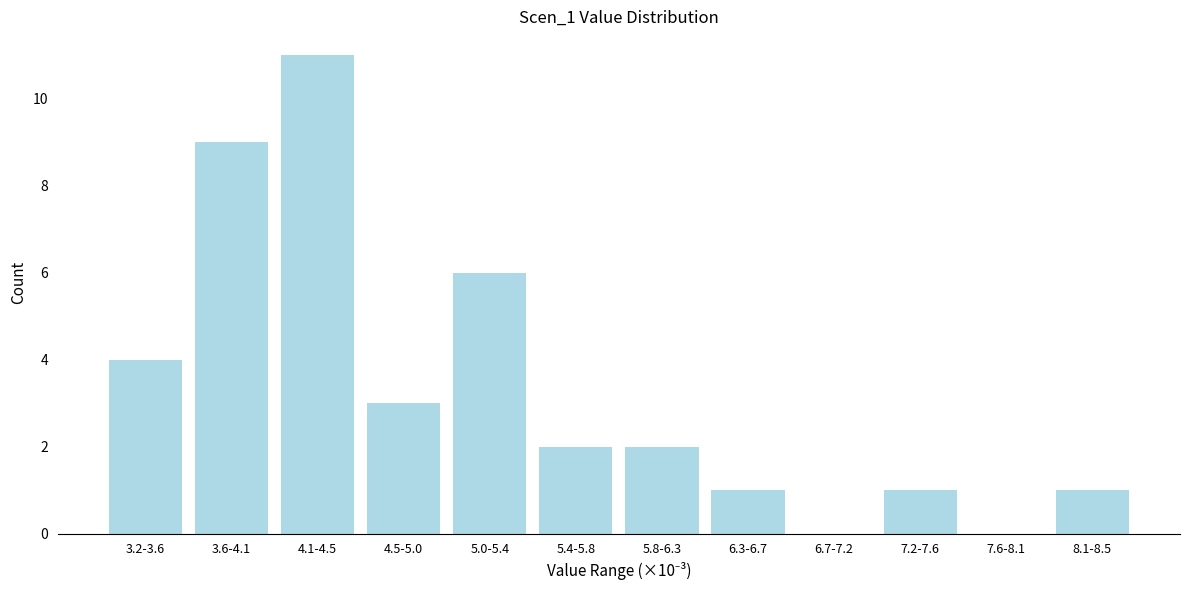

Reading left to right, what are all the values shown in this chart?

3.2-3.6=4	3.6-4.1=9	4.1-4.5=11	4.5-5.0=3	5.0-5.4=6	5.4-5.8=2	5.8-6.3=2	6.3-6.7=1	6.7-7.2=0	7.2-7.6=1	7.6-8.1=0	8.1-8.5=1